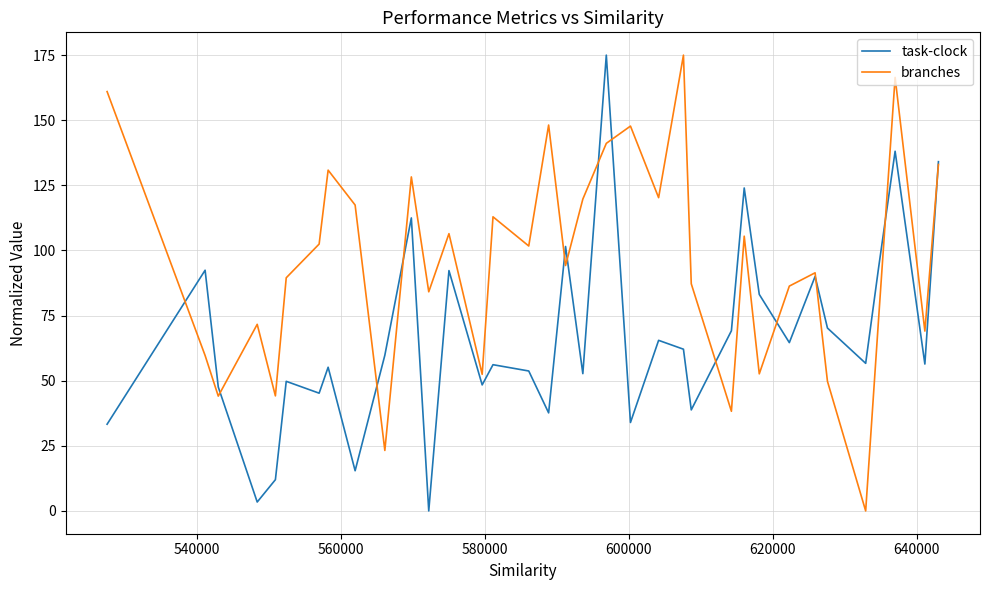

What is the greatest value displayed?

175.0